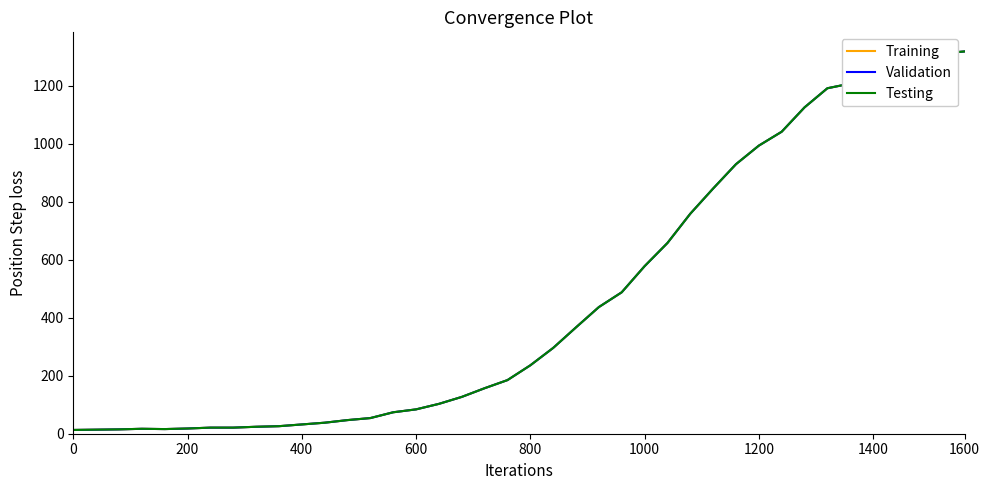

What is the average value of the Testing series?

467